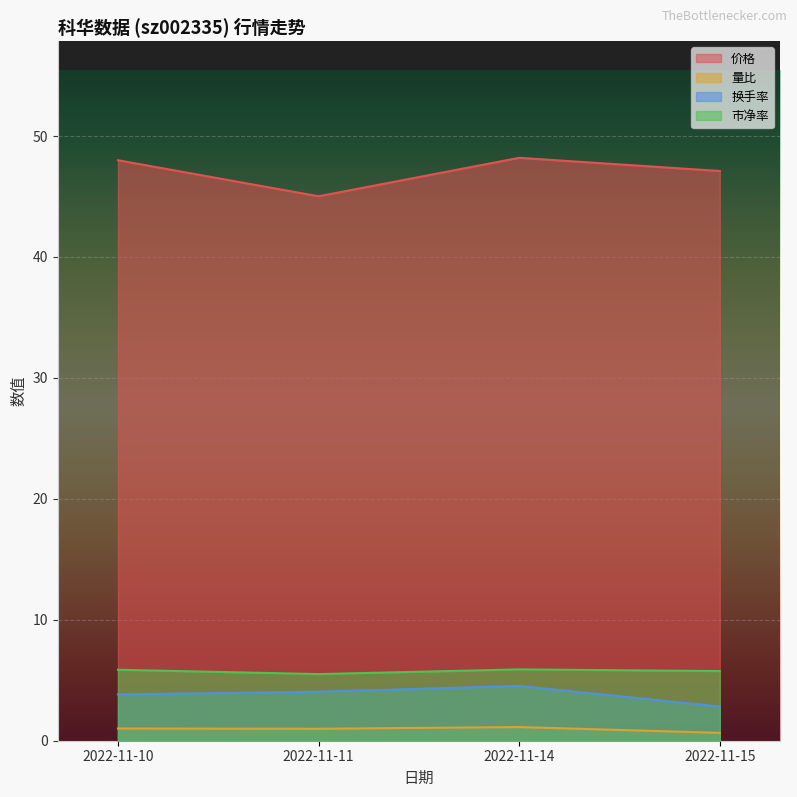

Is the value of 量比 at 2022-11-15 greater than the value of 换手率 at 2022-11-10?

No